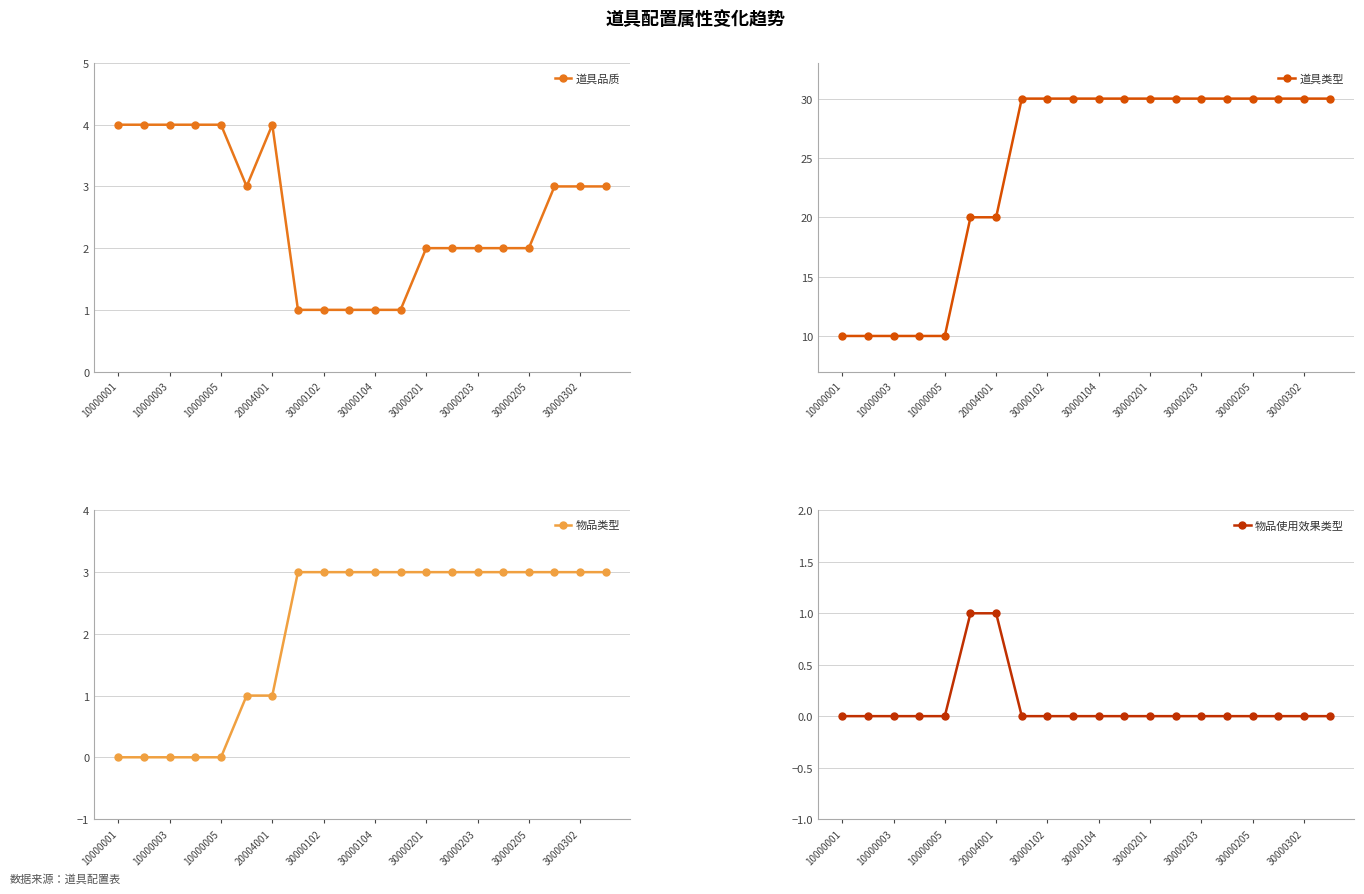

Reading left to right, transcribe all the data shown in this chart.

道具品质: 4	4	4	4	4	3	4	1	1	1	1	1	2	2	2	2	2	3	3	3
道具类型: 10	10	10	10	10	20	20	30	30	30	30	30	30	30	30	30	30	30	30	30
物品类型: 0	0	0	0	0	1	1	3	3	3	3	3	3	3	3	3	3	3	3	3
物品使用效果类型: 0	0	0	0	0	1	1	0	0	0	0	0	0	0	0	0	0	0	0	0